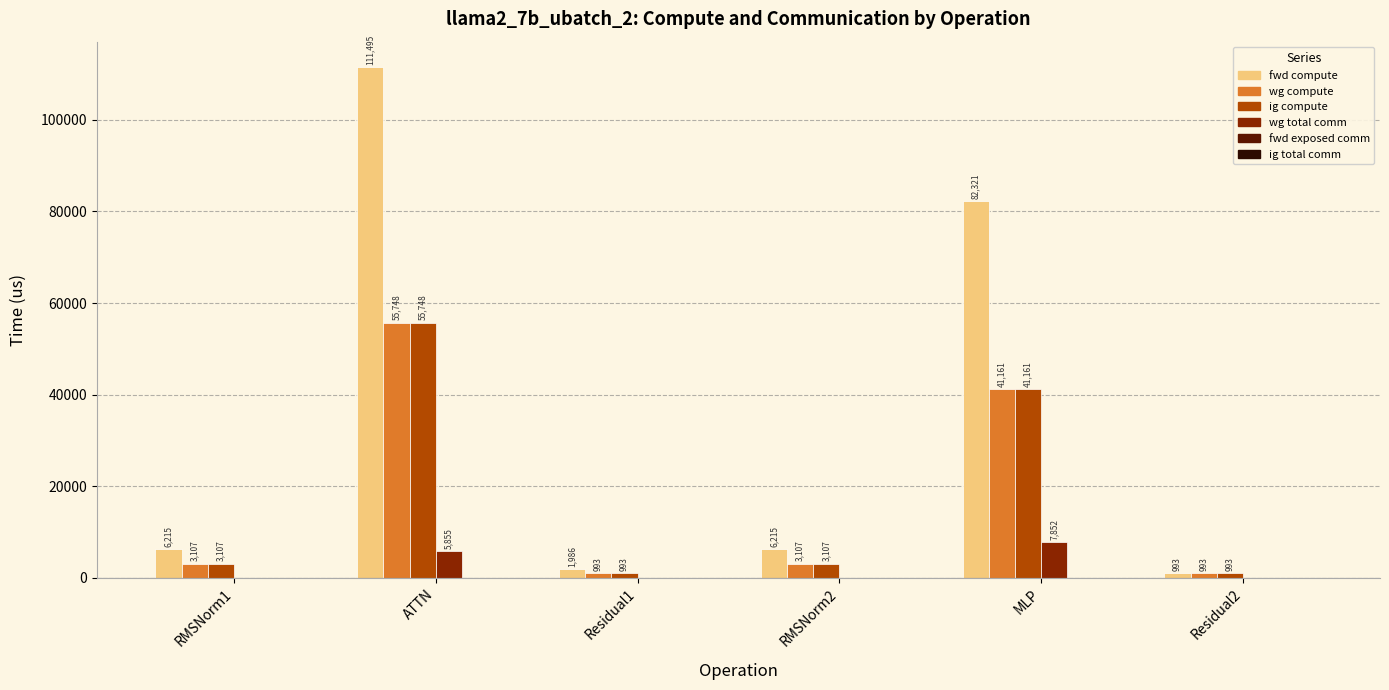

Which series changed the most between ATTN and Residual1?

fwd compute